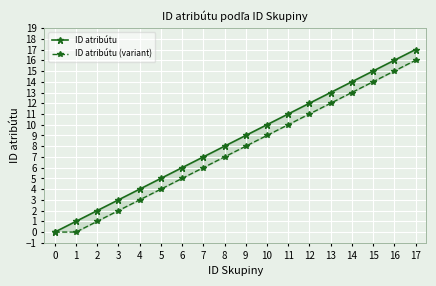

Is it true that ID atribútu equals 17 at 11?

False